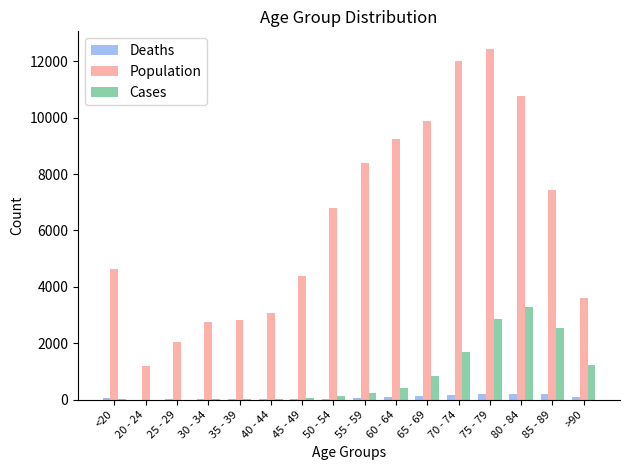

The value of Population at >90 is 3604. True or false?

True